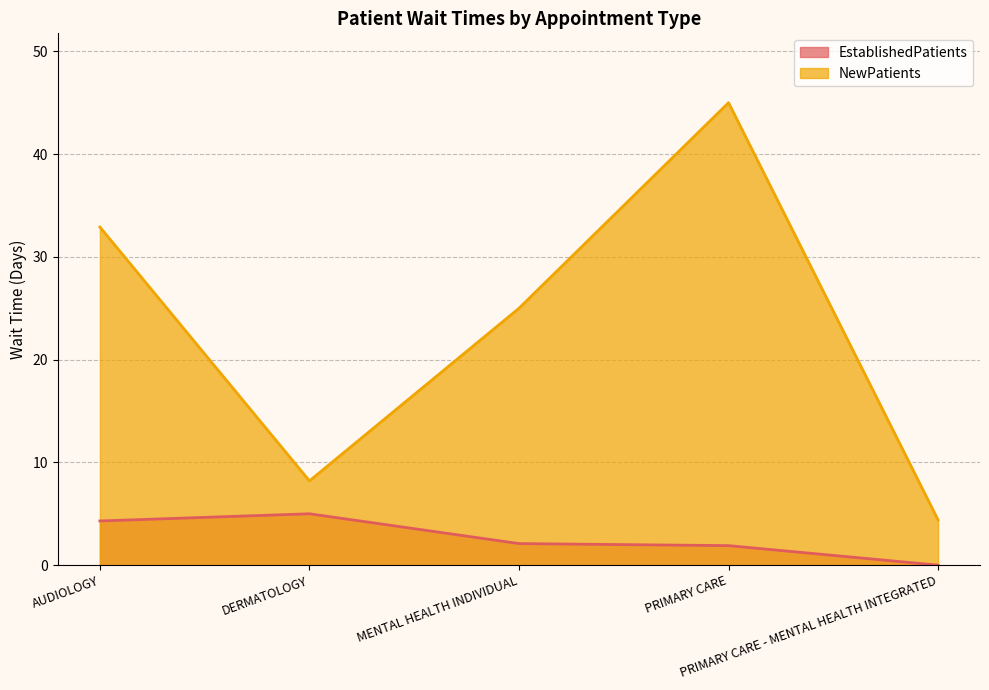

What position from the left is AUDIOLOGY?

1